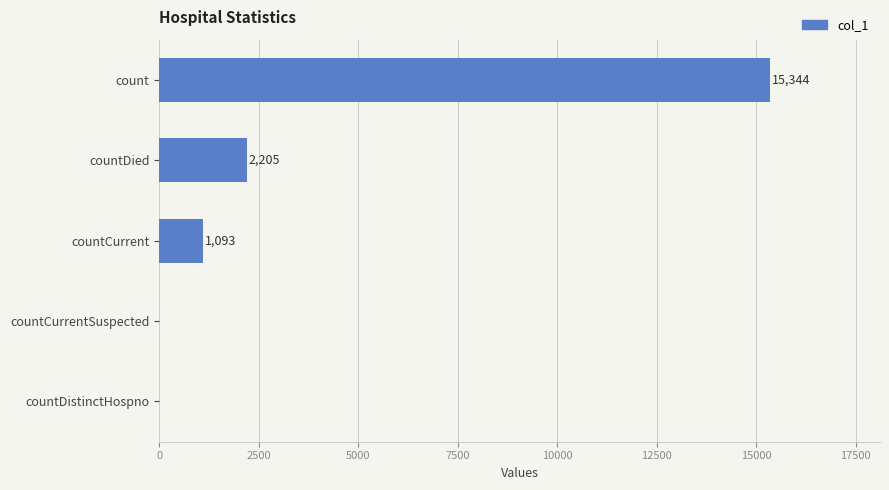

Which has a higher value, countDied or countCurrent?

countDied